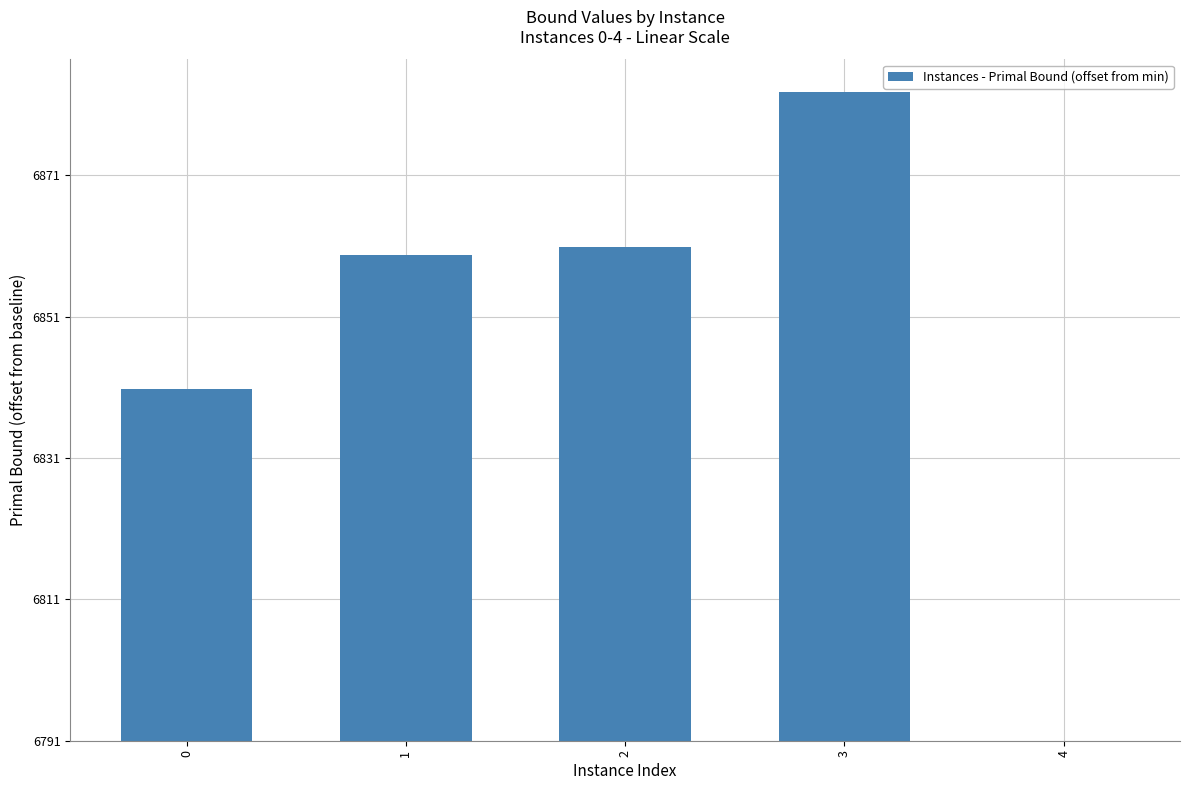

List the labels in order of value, largest first.

3, 2, 1, 0, 4